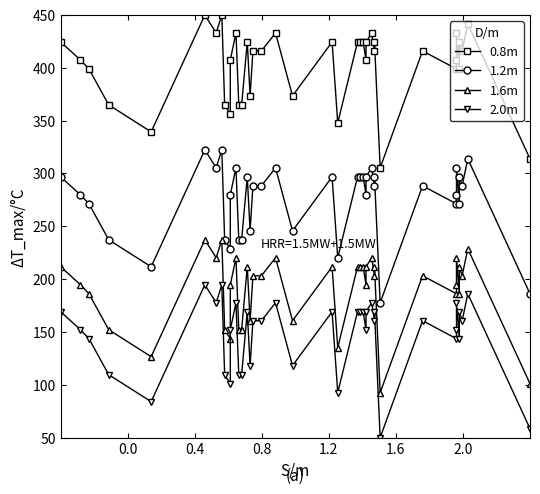

How many interior local peaks does the 1.6m series have?

12